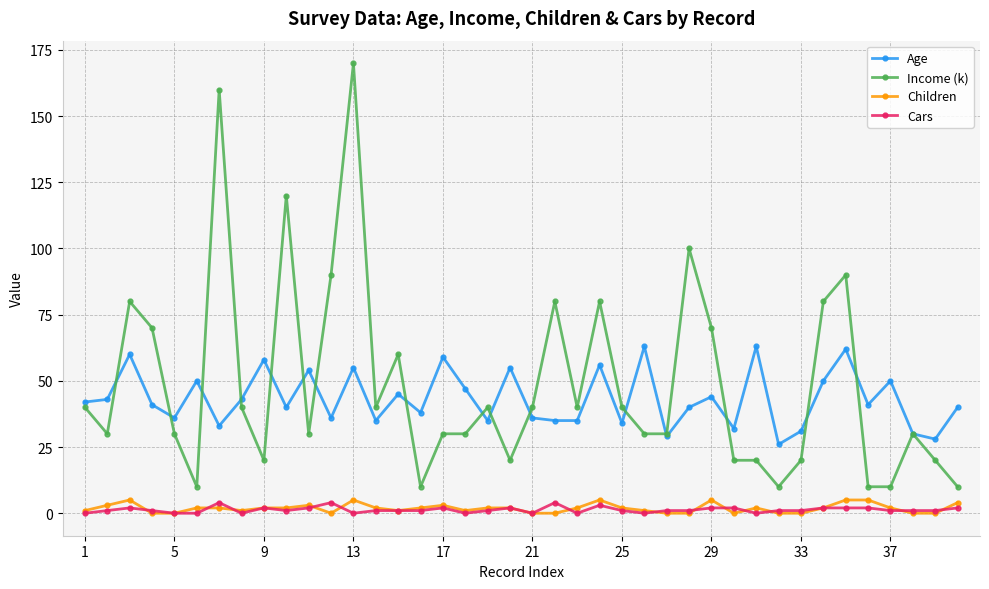

What are all the series names shown in the legend?

Age, Income (k), Children, Cars